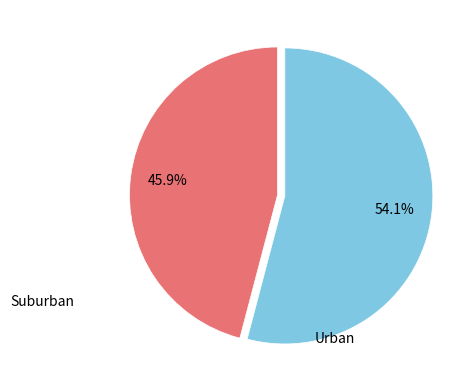

Does any single category account for the majority?

Yes